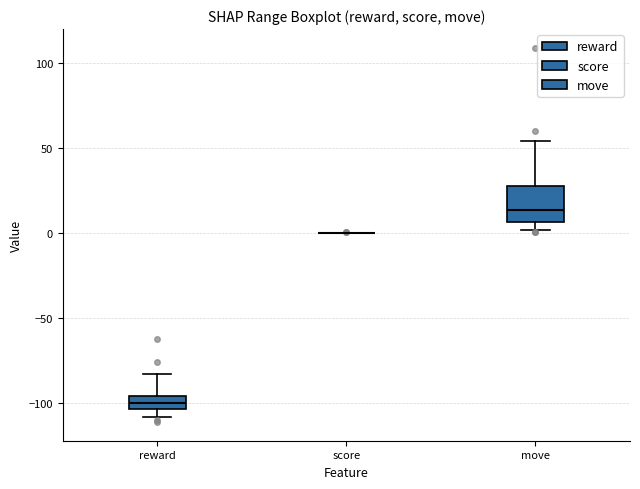

Which box is the tallest, from its lower edge to its upper edge?

move